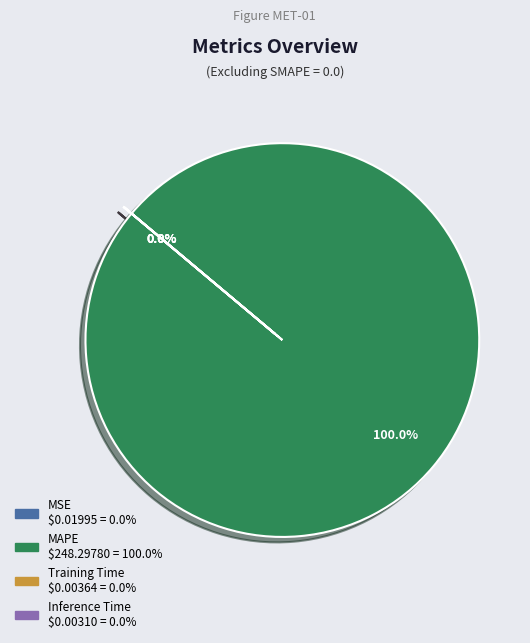

Which slice represents more than half of the pie?

MAPE